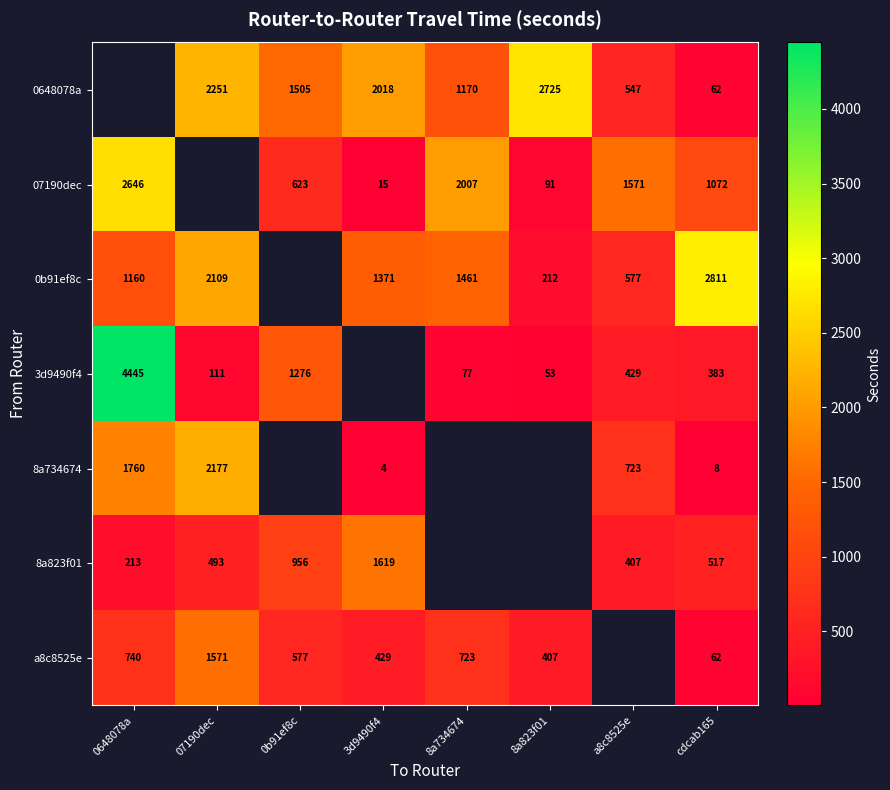

Is the value of 07190dec at 3d9490f4 greater than the value of 0b91ef8c at 8a823f01?

No